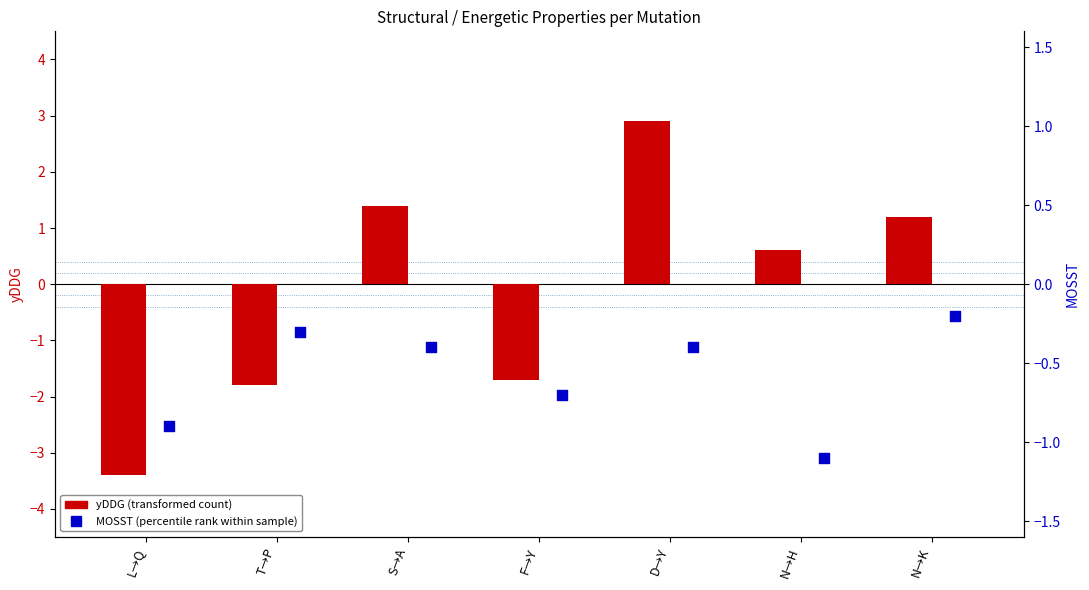

At which category is the sum across all series the highest?

D→Y